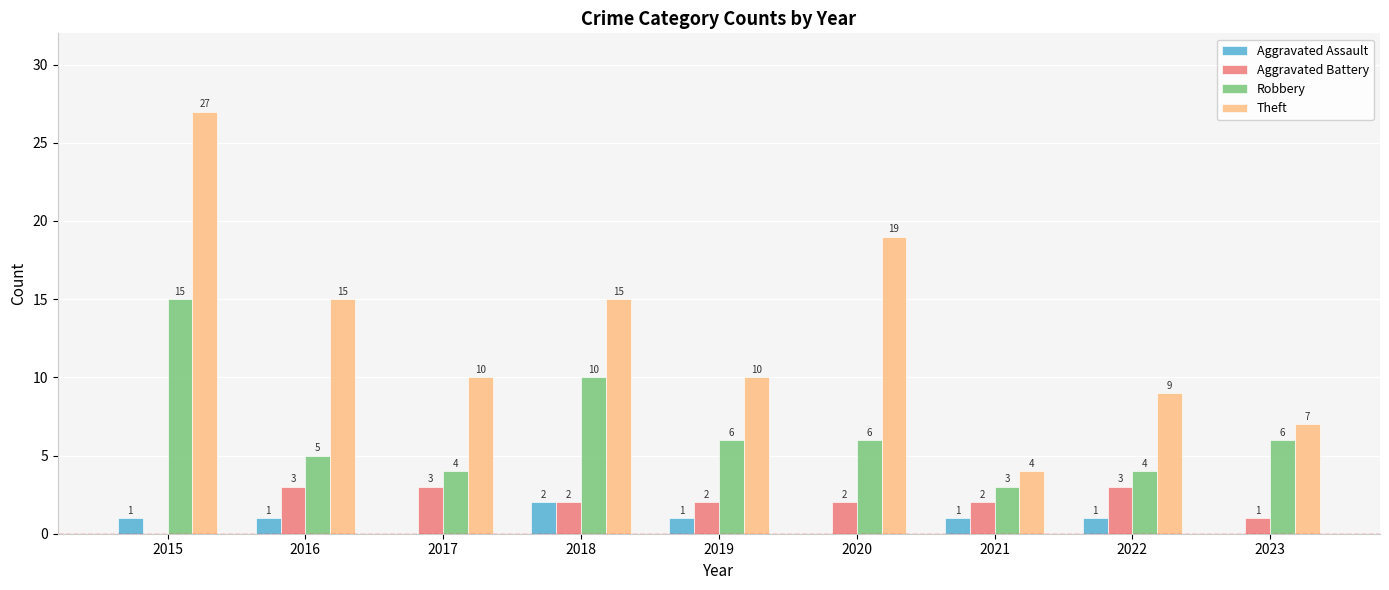

Is the value of Robbery at 2023 greater than the value of Aggravated Battery at 2015?

Yes